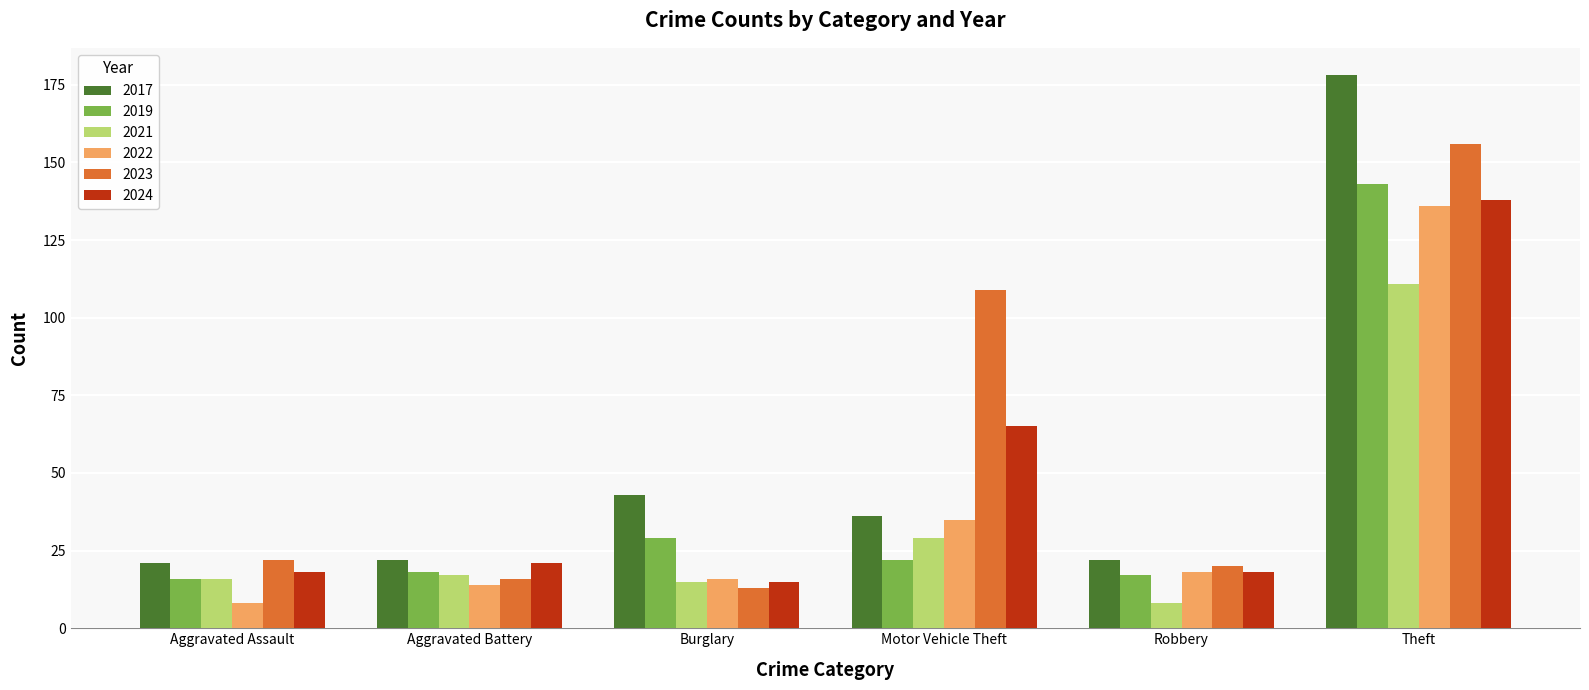

At which label is 2024 closest to 76?

Motor Vehicle Theft